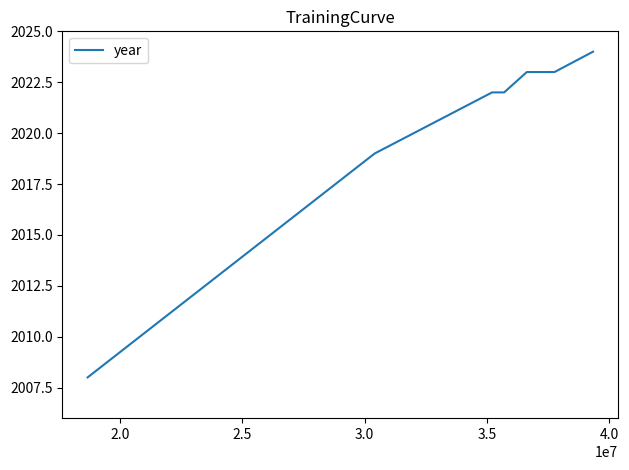

What is the smallest value displayed?

2008